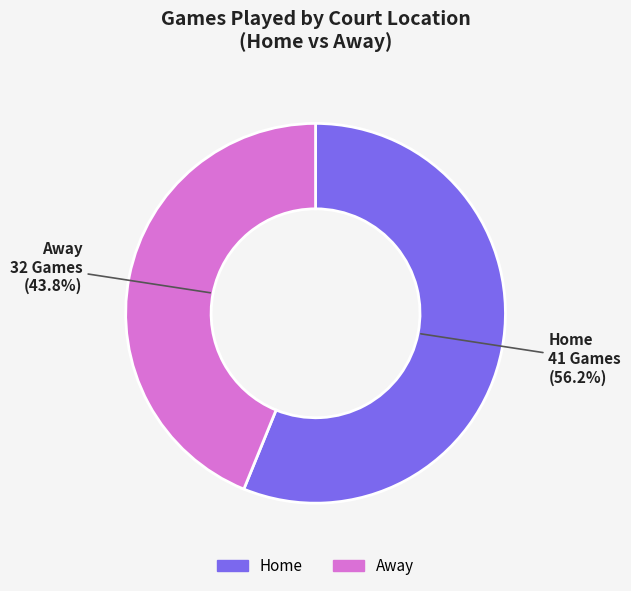

To the nearest percent, what is the average slice percentage?

50%